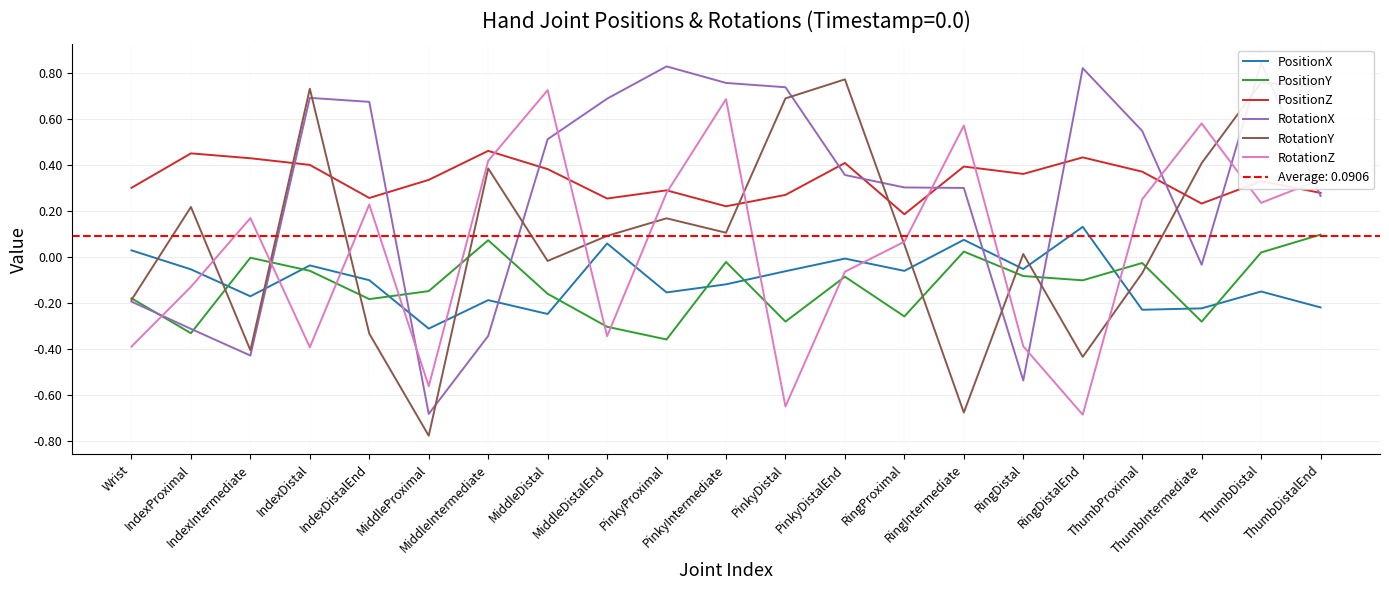

What value does the PositionY series have at MiddleDistal?

-0.2